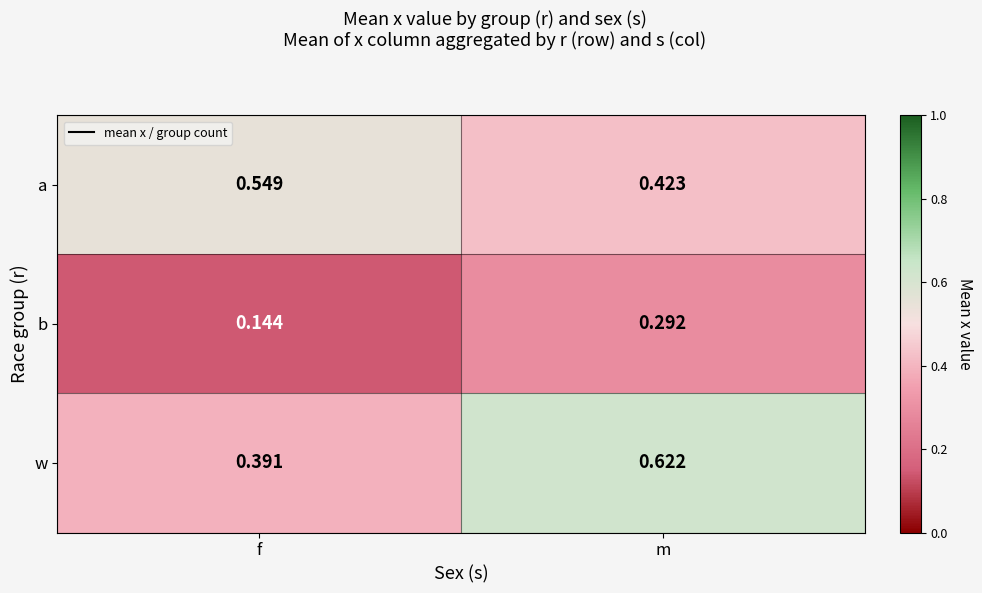

Which series has the largest range (max minus min)?

w